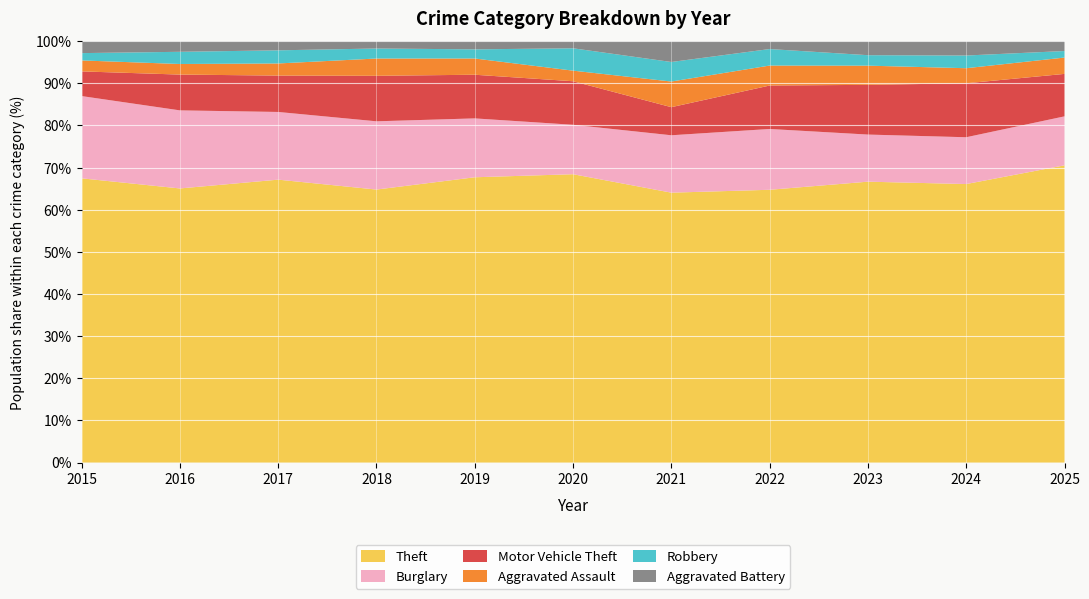

What is the maximum value for Theft?

70.5